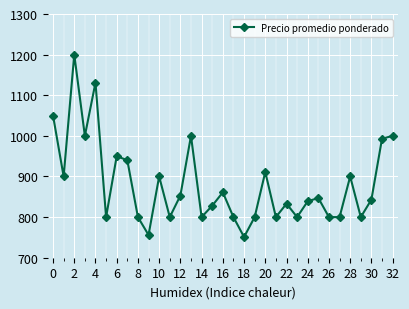

What is the value of the 32nd point from the left?

993